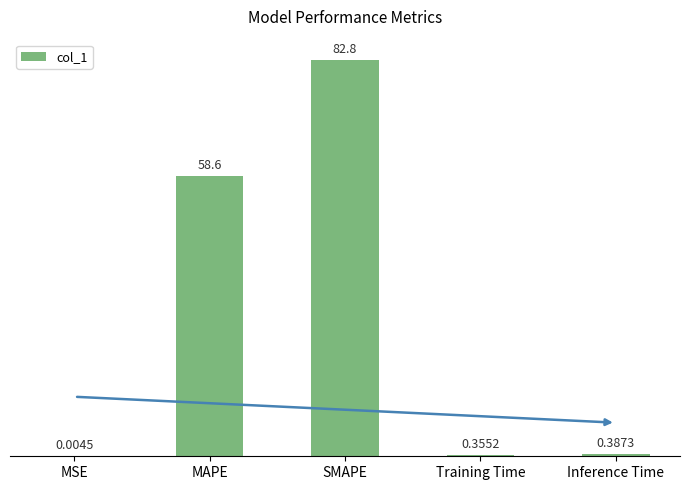

Between Inference Time and SMAPE, which is larger?

SMAPE